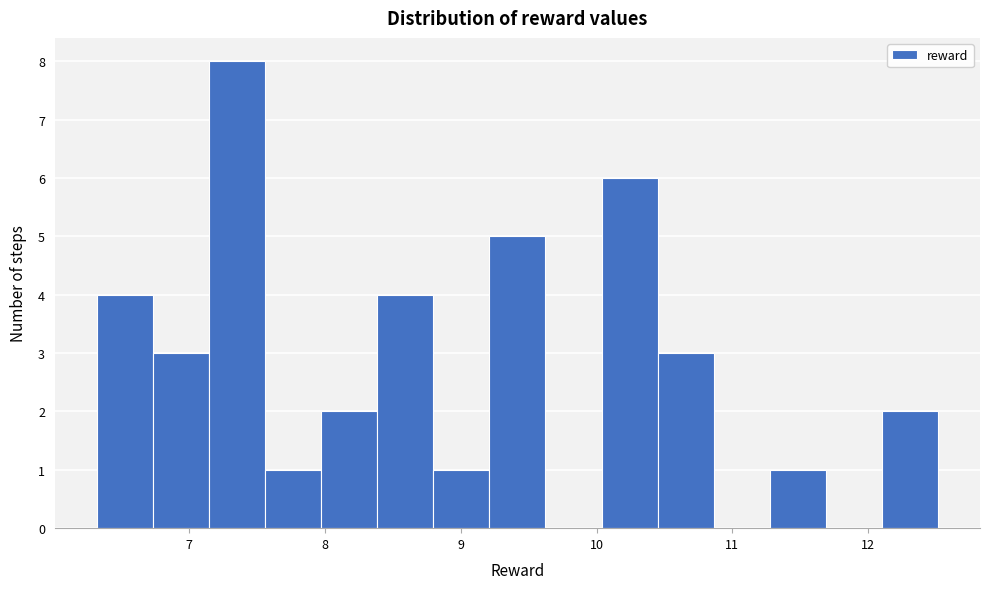

Reading left to right, transcribe this chart: for each bar, give the range it covers on the x-axis and its height. Neither the bar edges nor the heights are printed on the chart, so give them approximately, as read against the axes.

6.3 to 6.7: 4
6.7 to 7.1: 3
7.1 to 7.6: 8
7.6 to 8.0: 1
8.0 to 8.4: 2
8.4 to 8.8: 4
8.8 to 9.2: 1
9.2 to 9.6: 5
9.6 to 10.0: 0
10.0 to 10.4: 6
10.4 to 10.9: 3
10.9 to 11.3: 0
11.3 to 11.7: 1
11.7 to 12.1: 0
12.1 to 12.5: 2